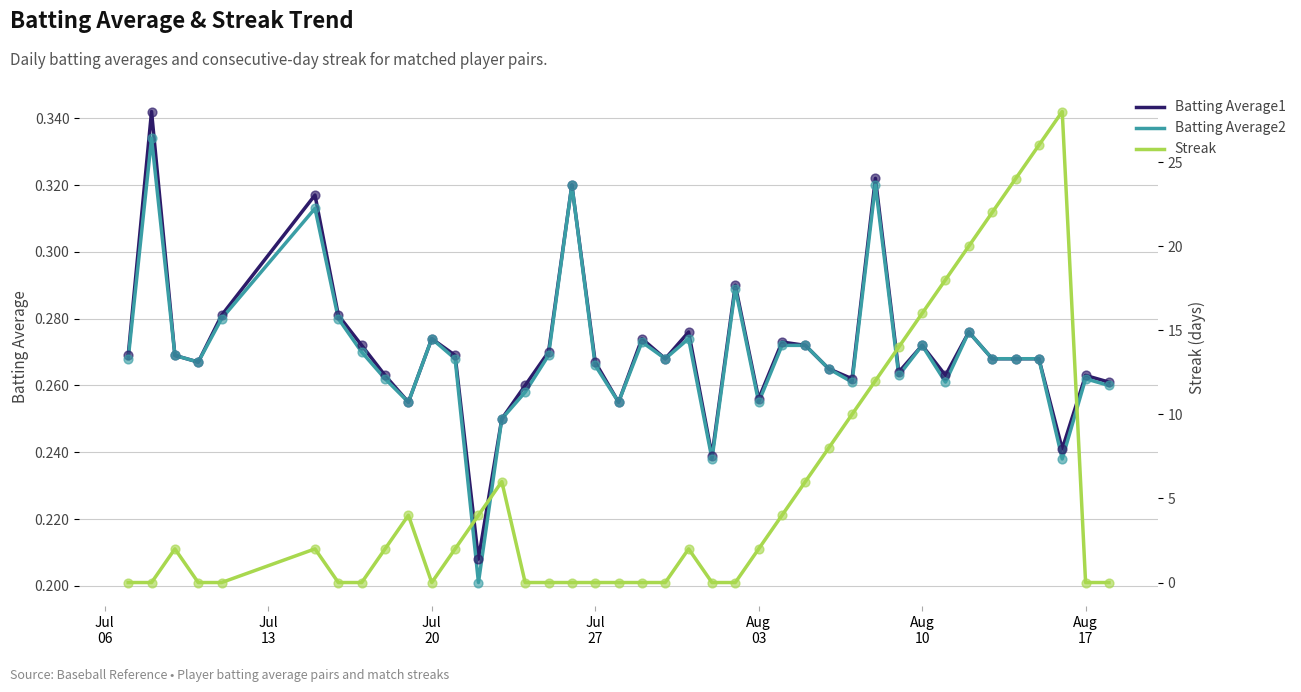

Which series contains the highest Y value?

Streak